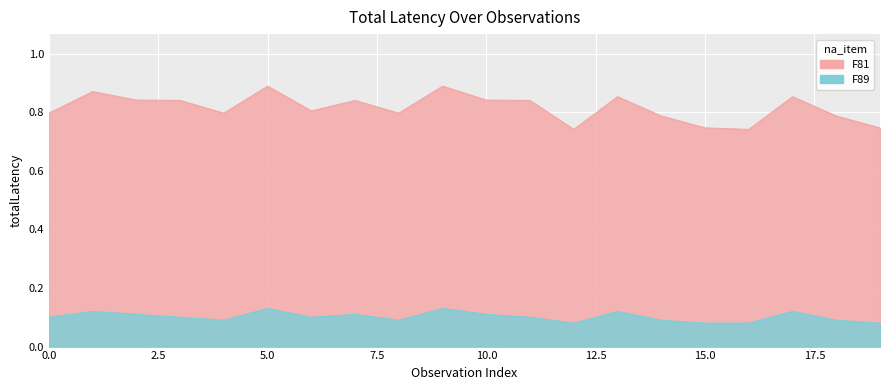

Which category has the lowest value in the F89 series?

12